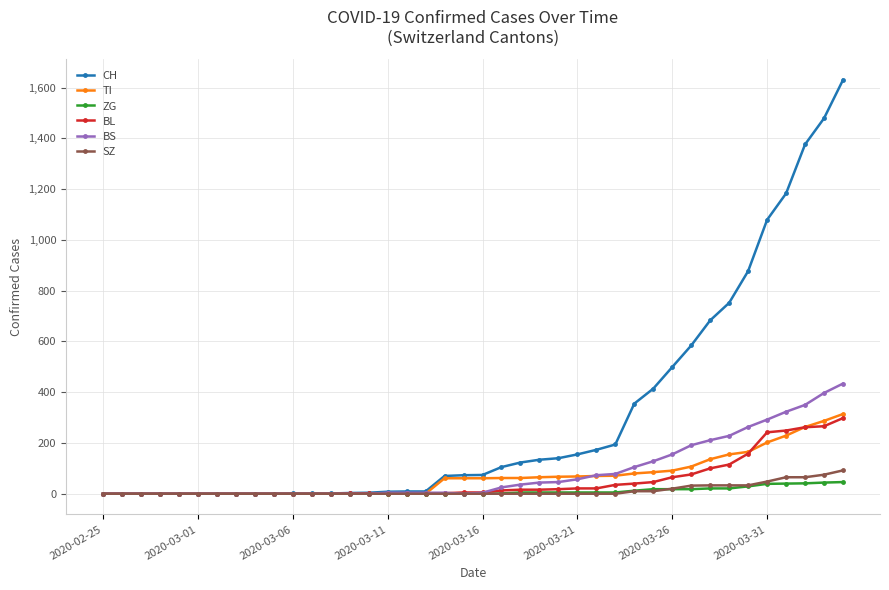

What is the average value of the ZG series?

9